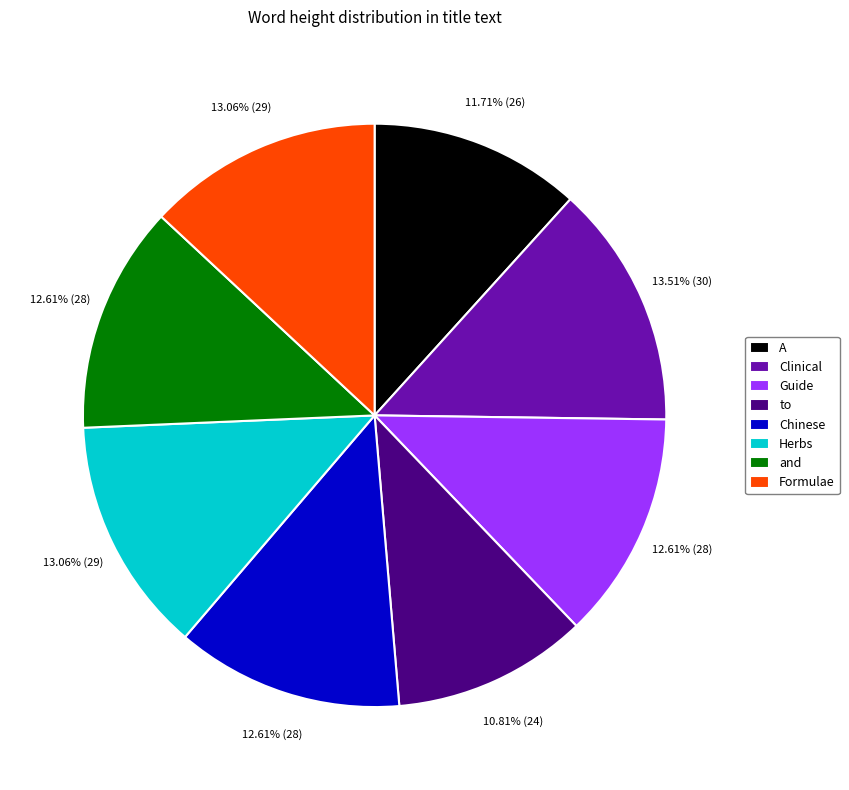

Is it true that to is 21% of the pie?

False